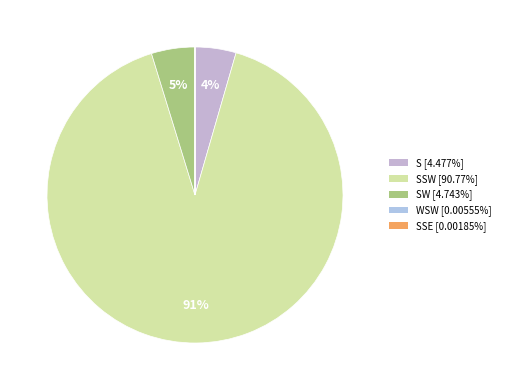

Is there any slice that represents more than half of the pie?

Yes